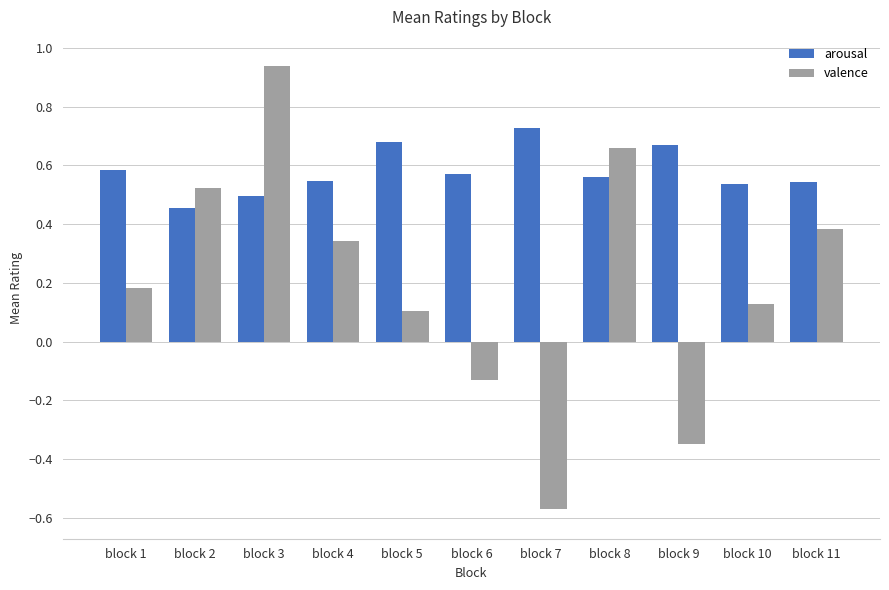

What is the sum of all arousal values?

6.4